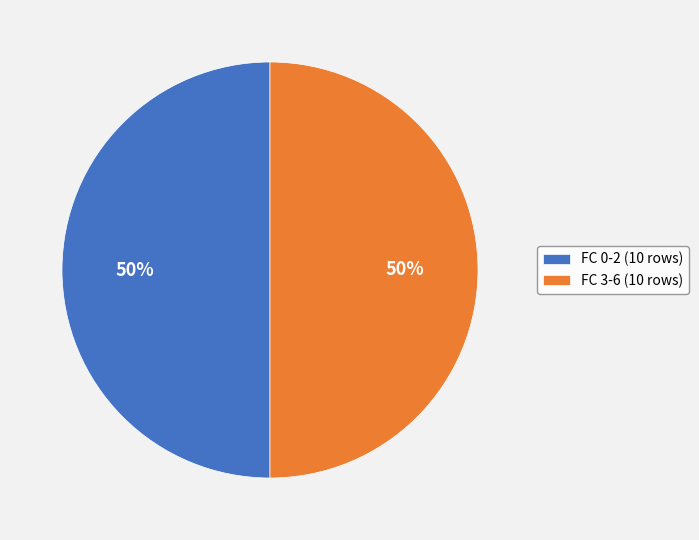

What percentage is the FC 3-6 (10 rows) slice, to the nearest percent?

50%